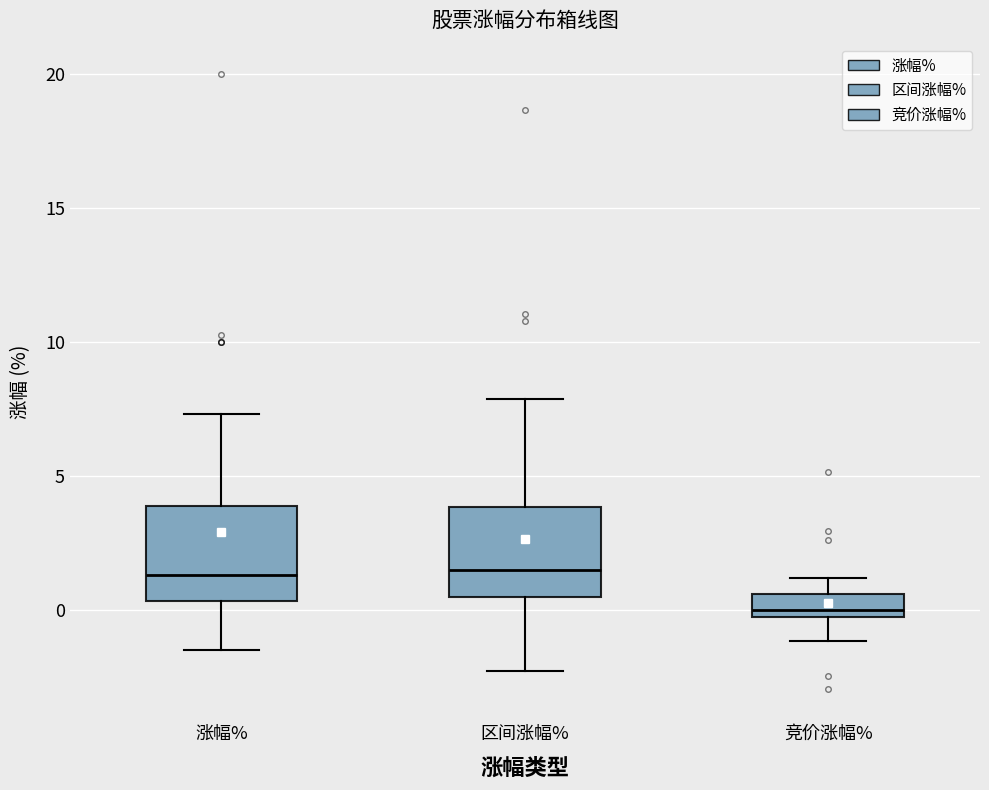

Reading left to right, read every box against the y-axis: the position of its median line, the range the box covers, and the ends of its whiskers. The values are not printed on the chart, so give them approximately, as read against the axis.

涨幅%: median 1.5, box 0.5 to 4.0, whiskers -1.5 to 7.5
区间涨幅%: median 1.5, box 0.5 to 4.0, whiskers -2.5 to 8.0
竞价涨幅%: median 0.0 (just above the box's lower edge), box 0.0 to 0.5, whiskers -1.0 to 1.0